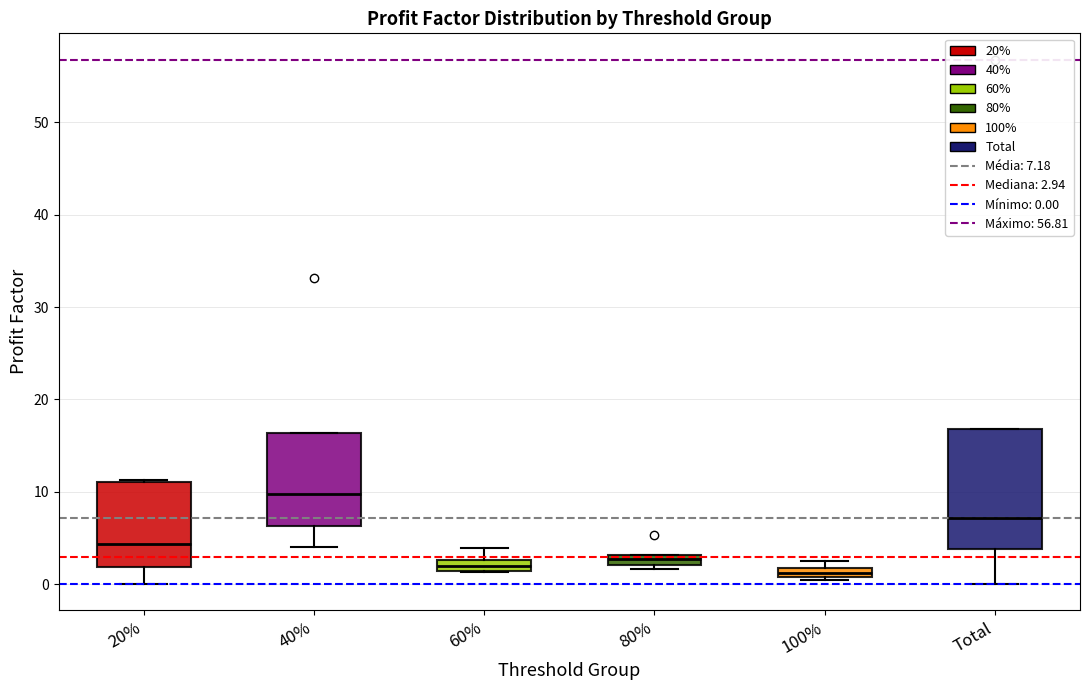

Where is the upper edge of the box for Total on the y-axis? The values are not printed on the chart, so give them approximately, as read against the axis.

17